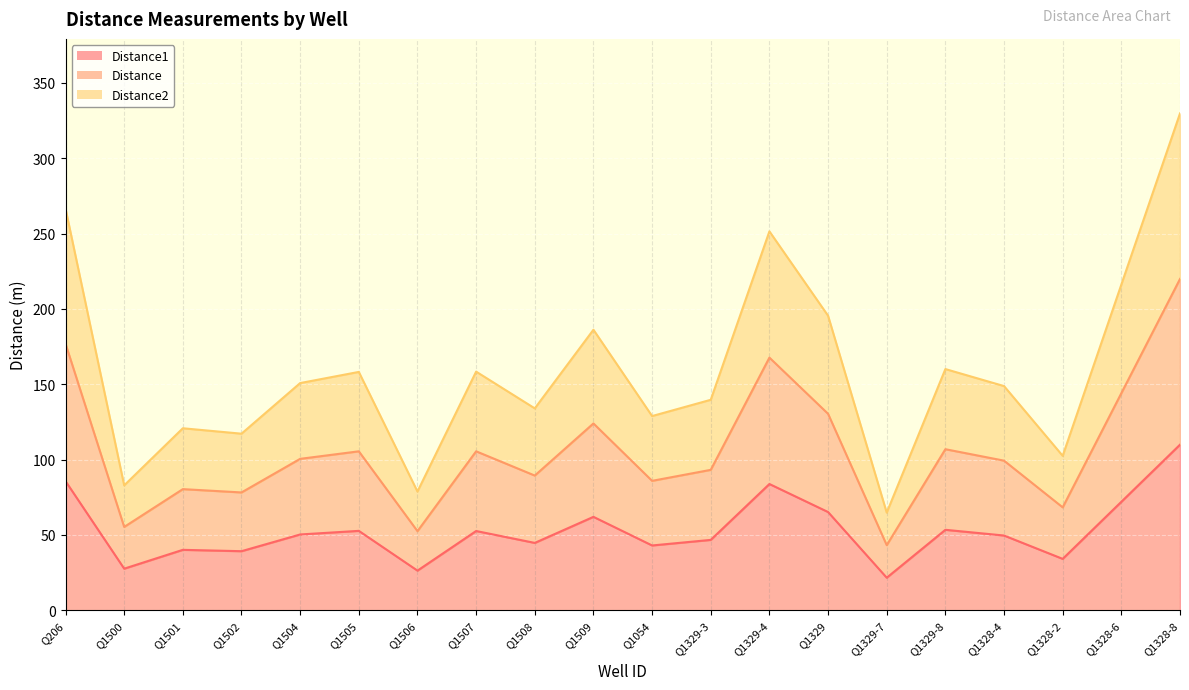

What are all the series names shown in the legend?

Distance1, Distance, Distance2